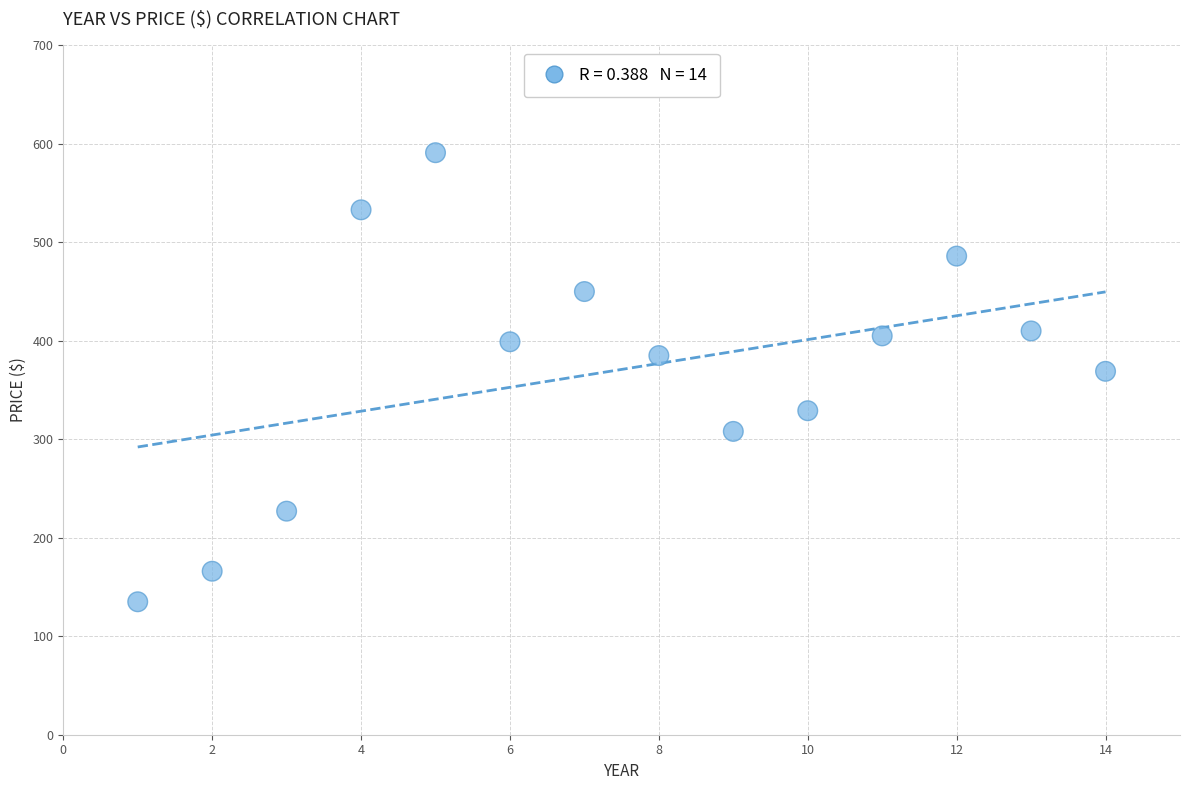

What is the range of Y values (max minus min)?

456